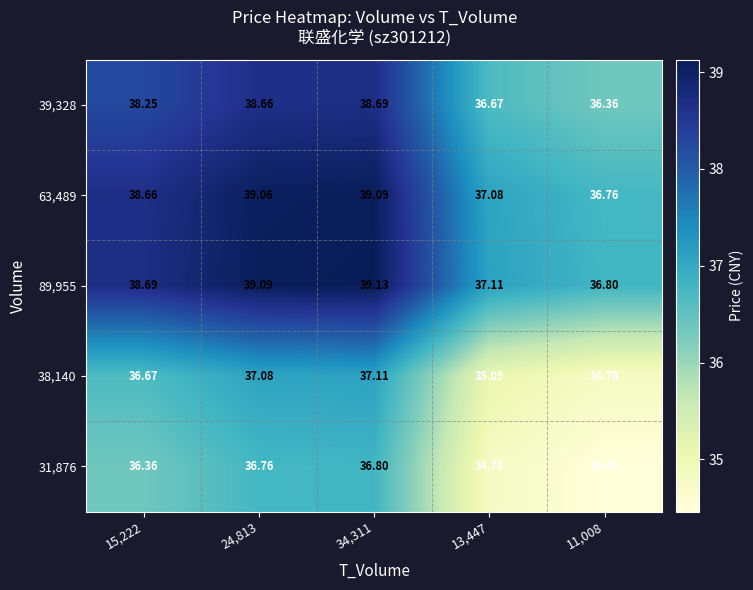

Is the value of 89,955 at 24,813 greater than the value of 31,876 at 24,813?

Yes